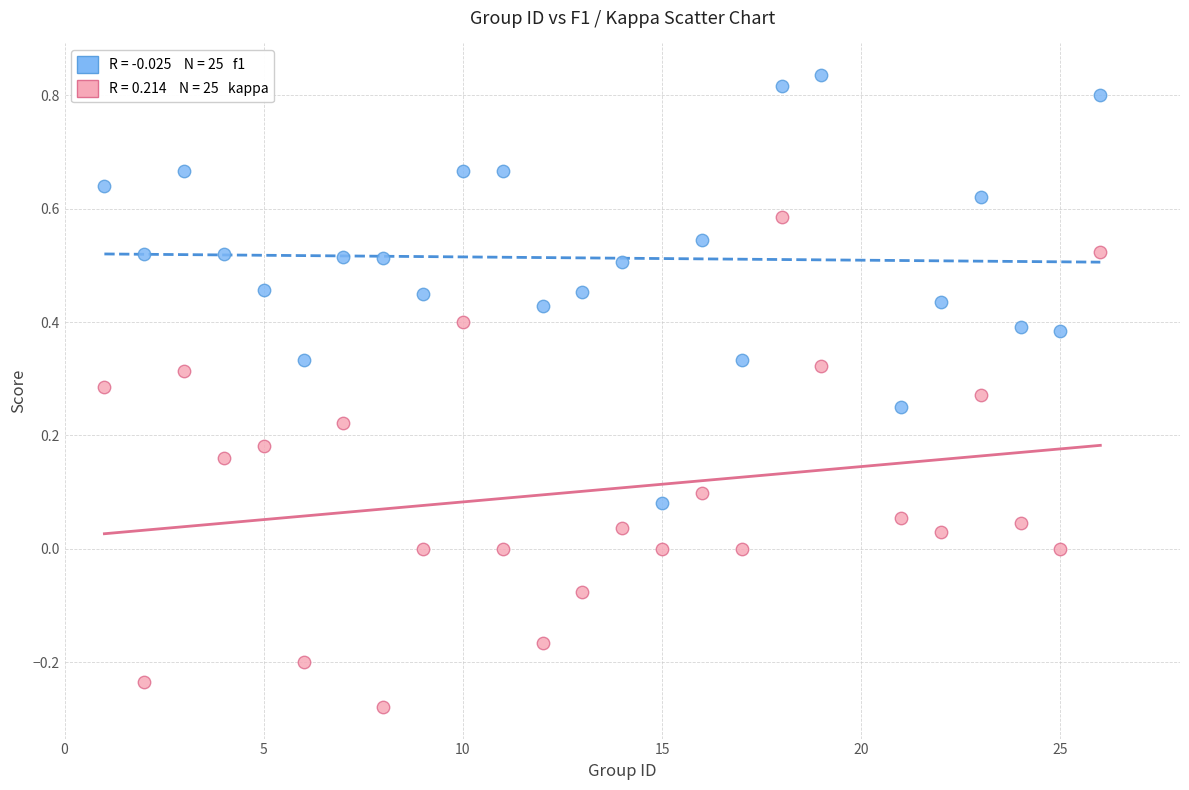

Across all data points, what is the range of Y values (max minus min)?

1.1